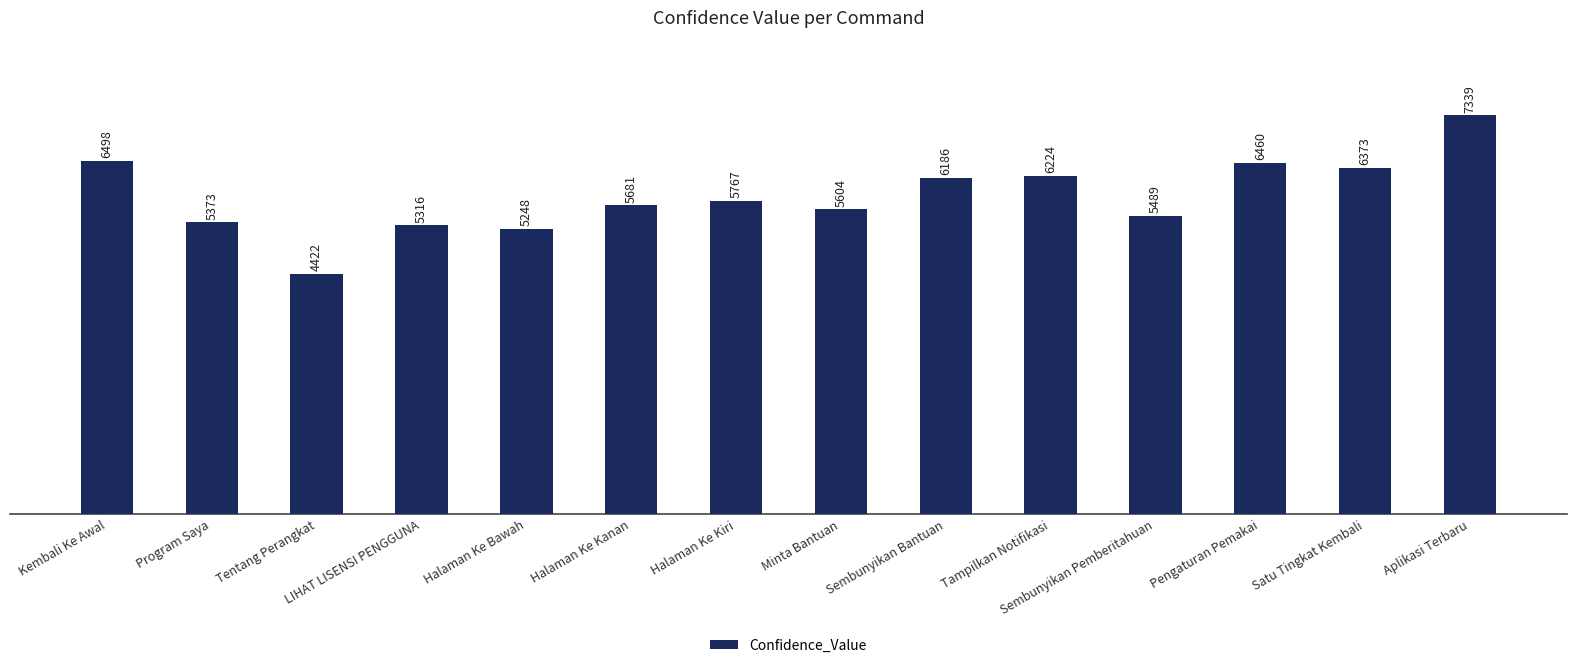

What is the value of the 7th bar from the left?

5767